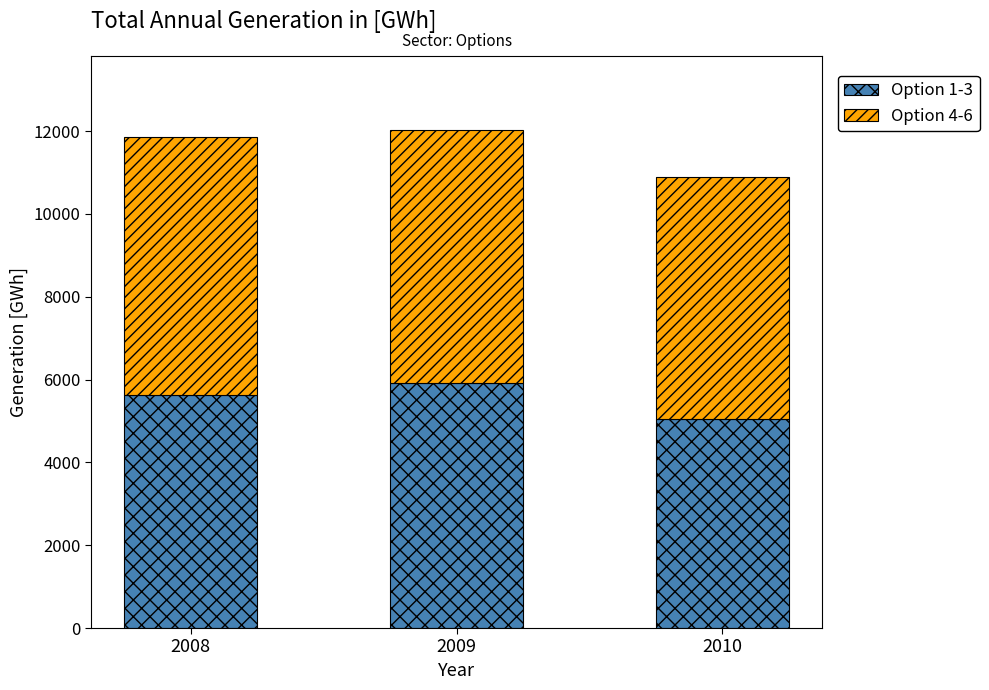

What is the sum of all Option 1-3 values?

16608